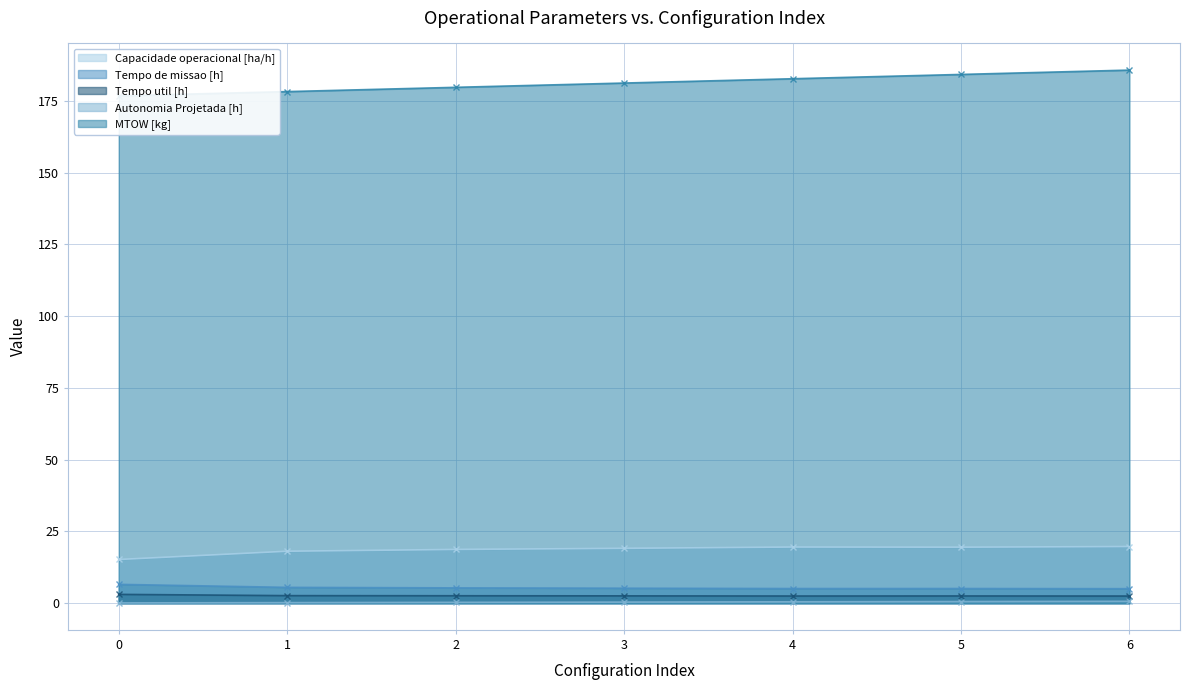

True or false: Tempo util [h] and Capacidade operacional [ha/h] cross at least once.

False